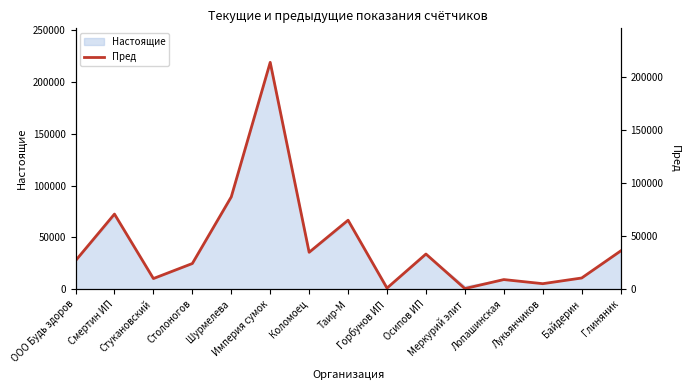

Does the chart display data point markers on the line(s)?

No